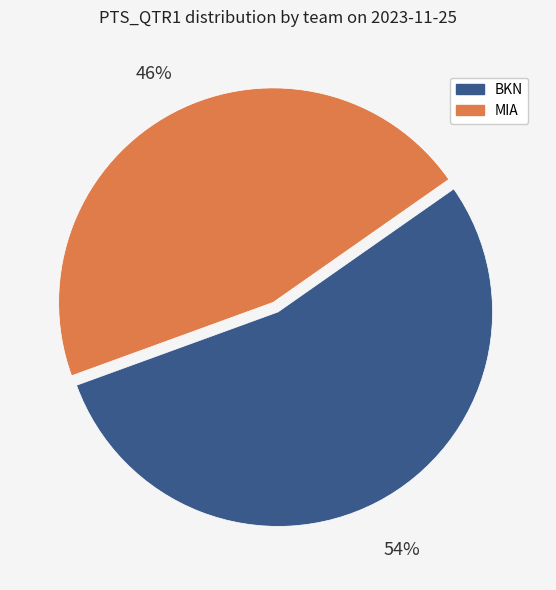

Which has a higher value, BKN or MIA?

BKN